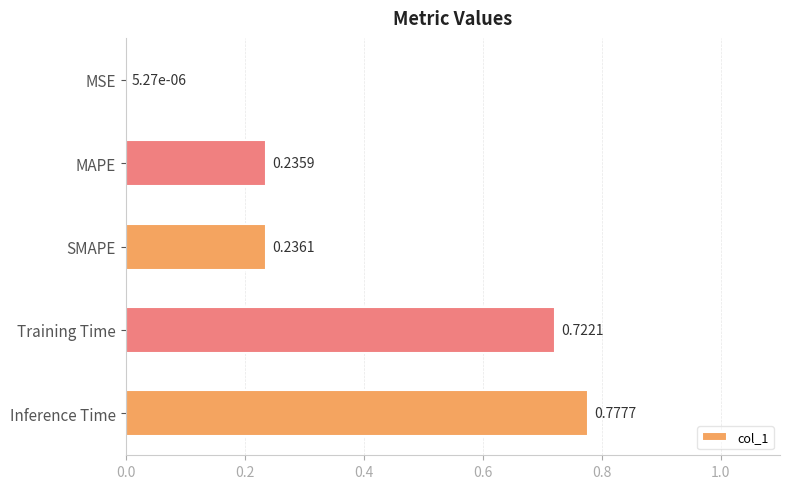

At which category does the chart reach its peak across all series?

Inference Time